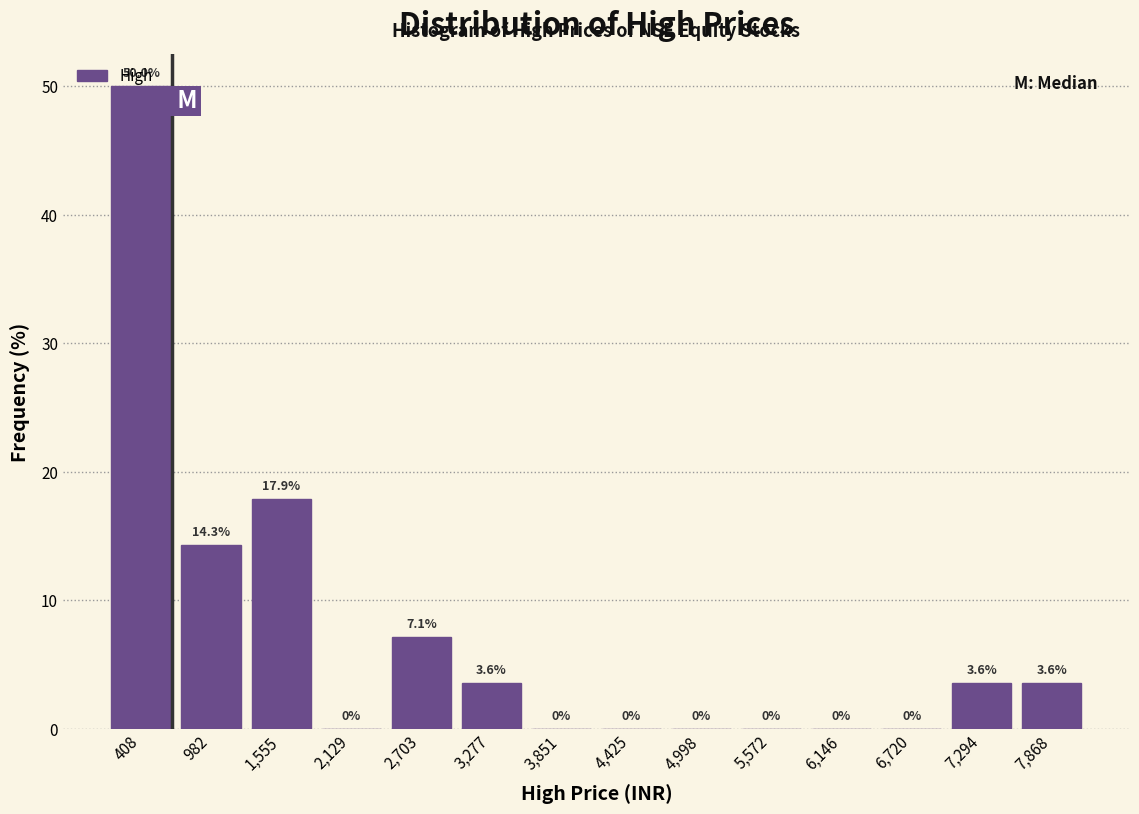

Over which range of the x-axis is the bar tallest?

100 to 700